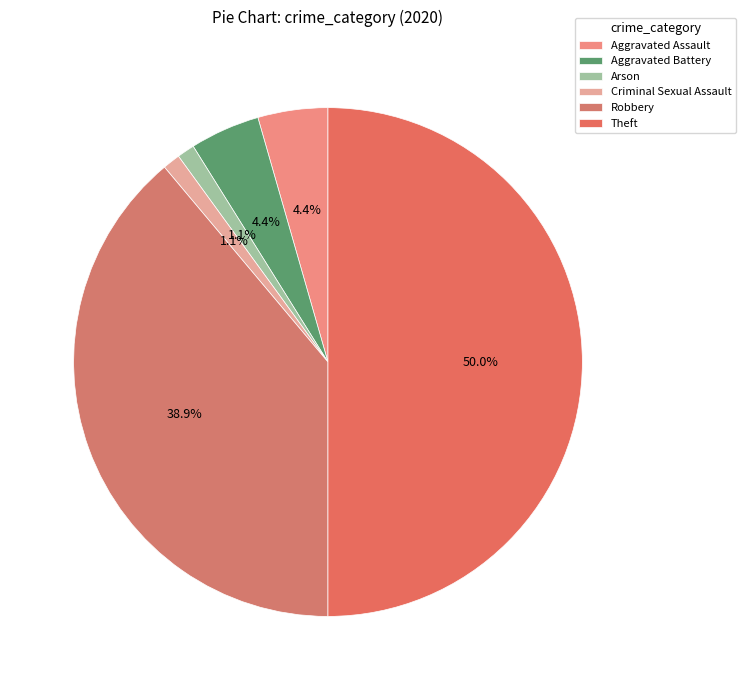

Which slice is the largest?

Theft